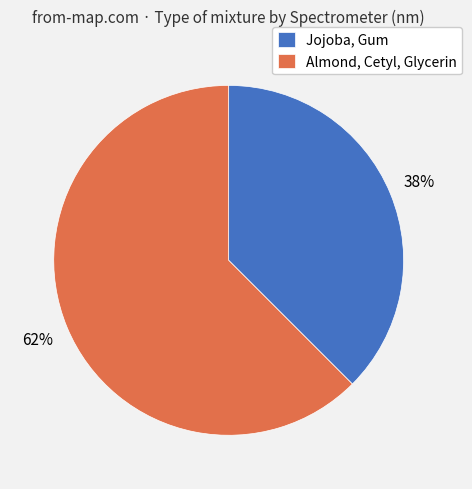

Count the number of slices in the pie.

2